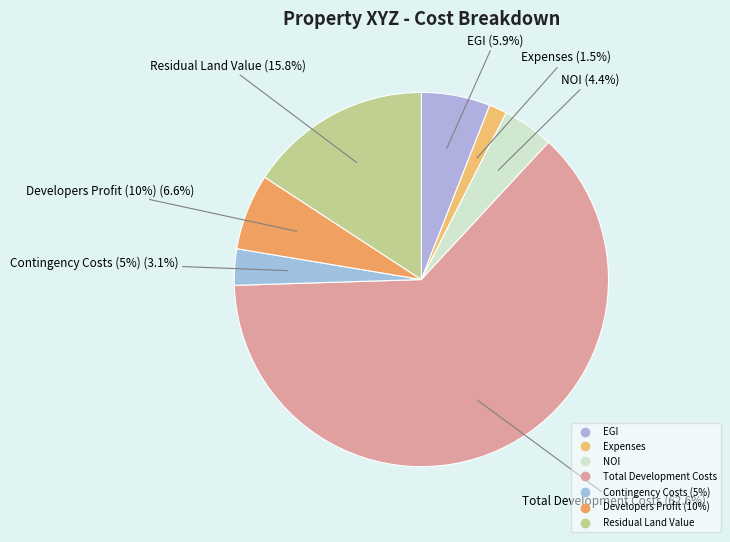

Which has a higher value, Contingency Costs (5%) or Expenses?

Contingency Costs (5%)